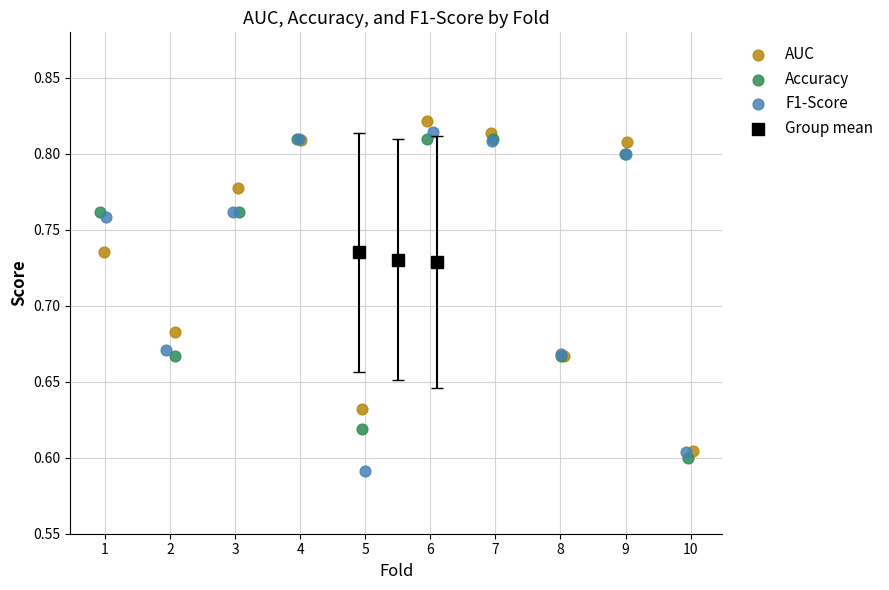

Which series reaches the minimum Y coordinate?

F1-Score